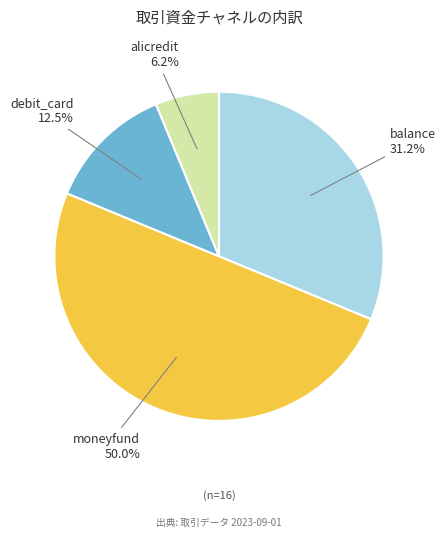

What is the largest slice in the pie chart?

moneyfund